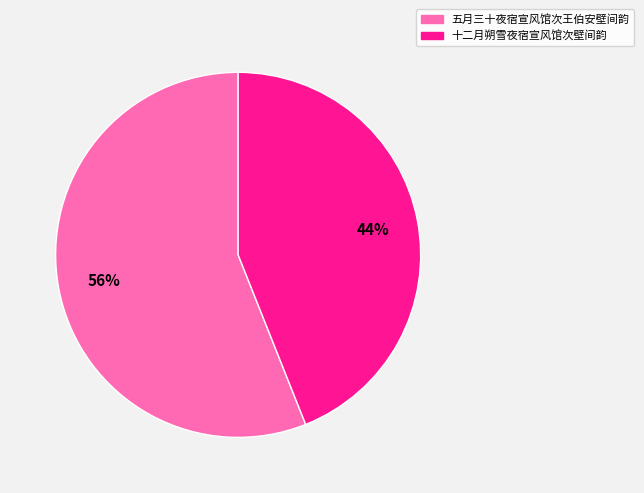

Is it true that 五月三十夜宿宣风馆次王伯安壁间韵 is 56% of the pie?

True